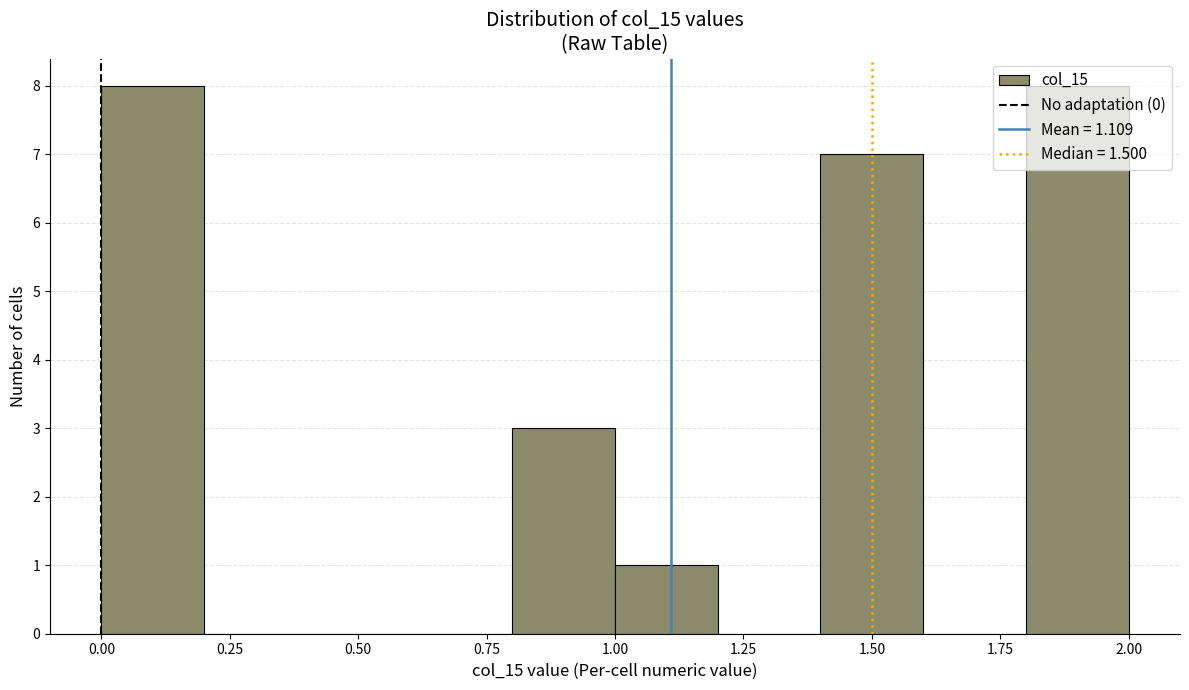

Reading left to right, transcribe this chart: for each bar, give the range it covers on the x-axis and its height. The values are not printed on the chart, so give them approximately, as read against the axis.

0.0 to 0.2: 8
0.2 to 0.4: 0
0.4 to 0.6: 0
0.6 to 0.8: 0
0.8 to 1.0: 3
1.0 to 1.2: 1
1.2 to 1.4: 0
1.4 to 1.6: 7
1.6 to 1.8: 0
1.8 to 2.0: 8